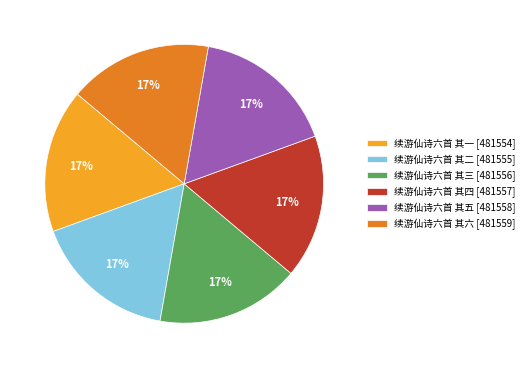

To the nearest percent, what is the average slice percentage?

17%